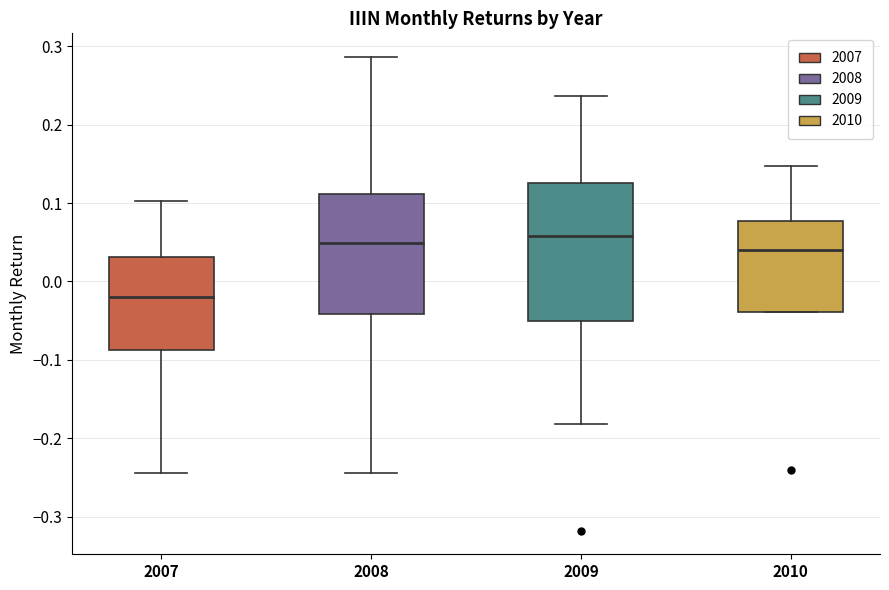

Which box is the tallest, from its lower edge to its upper edge?

2009